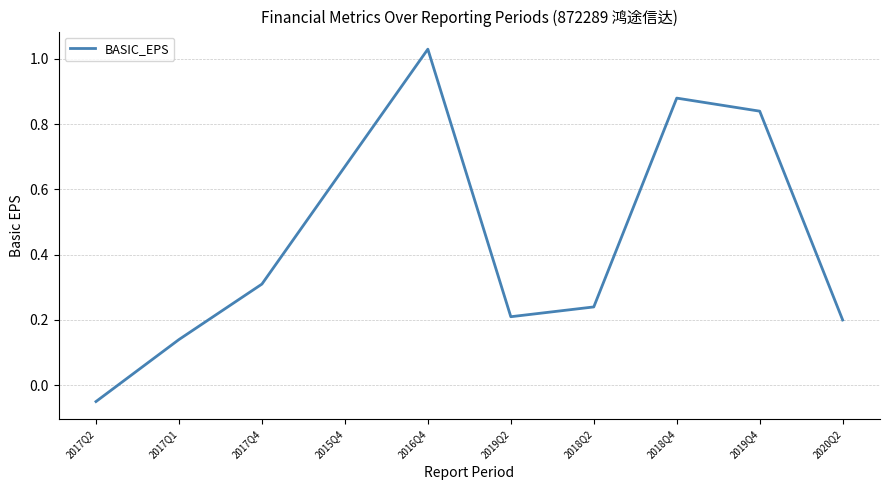

What is the average value?

0.4